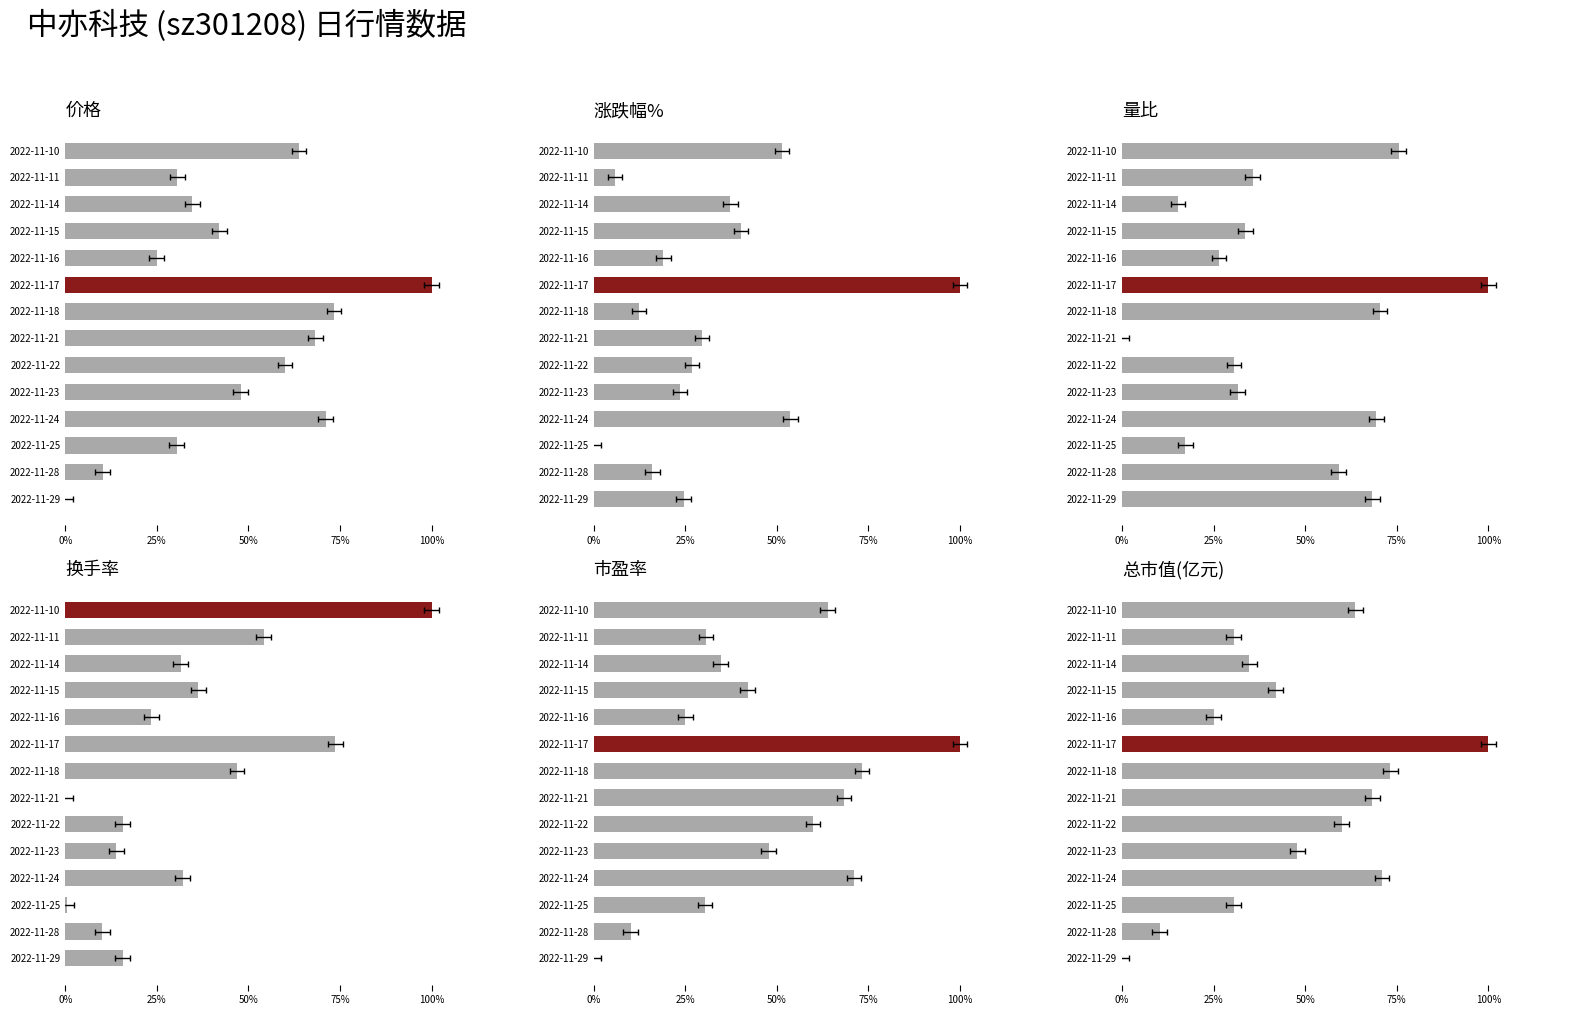

What is the sum of all 涨跌幅% values?

4.4